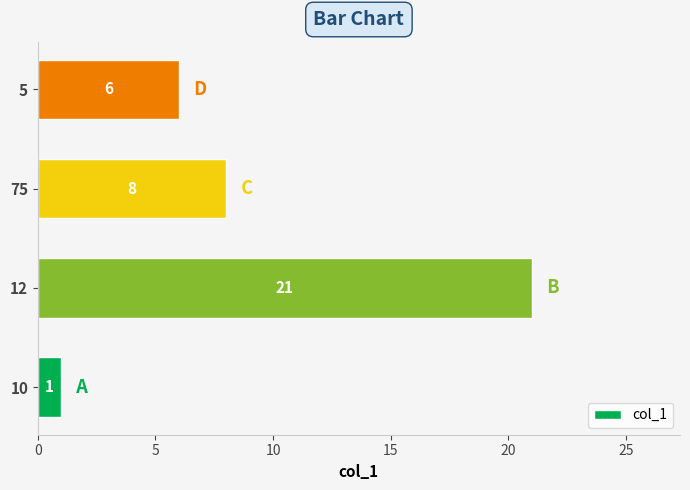

Between 12 and 10, which is larger?

12